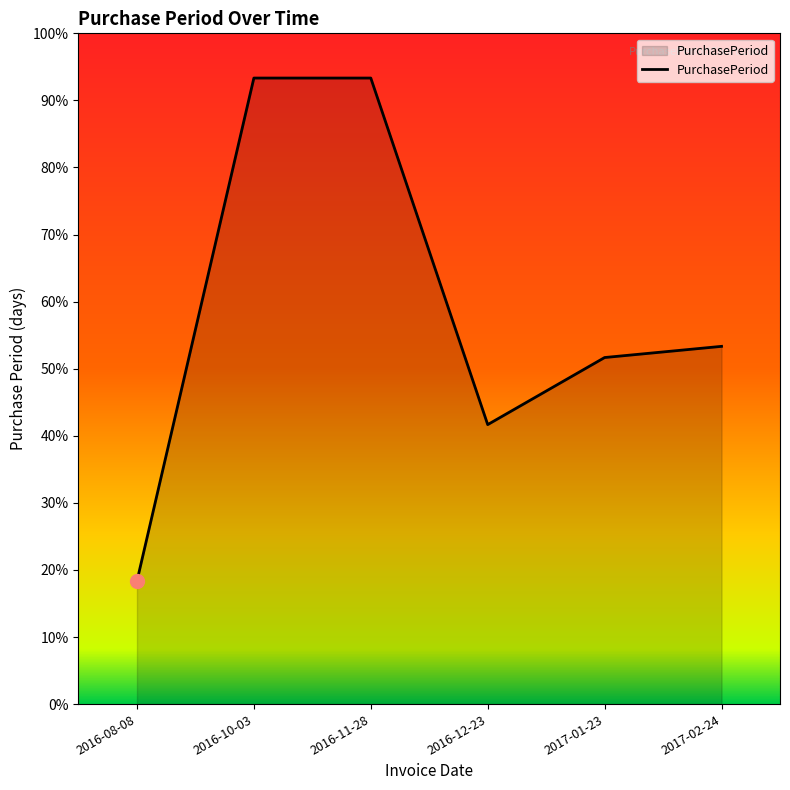

At which label is the value closest to 55?

2017-02-24